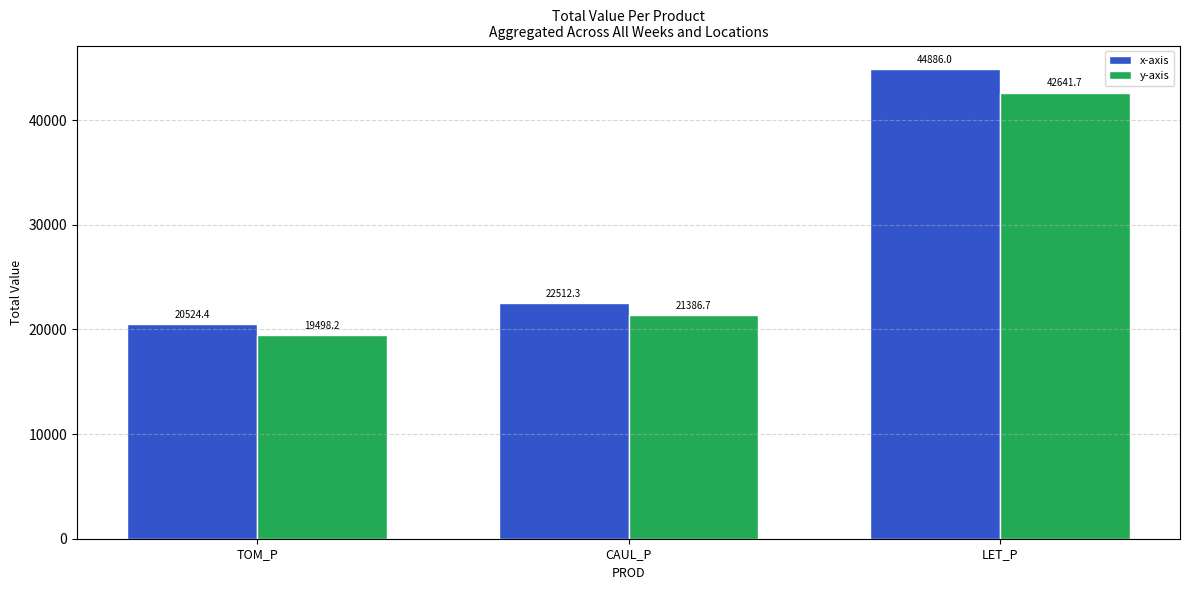

What is the difference between the maximum and minimum values in the x-axis series?

24361.6